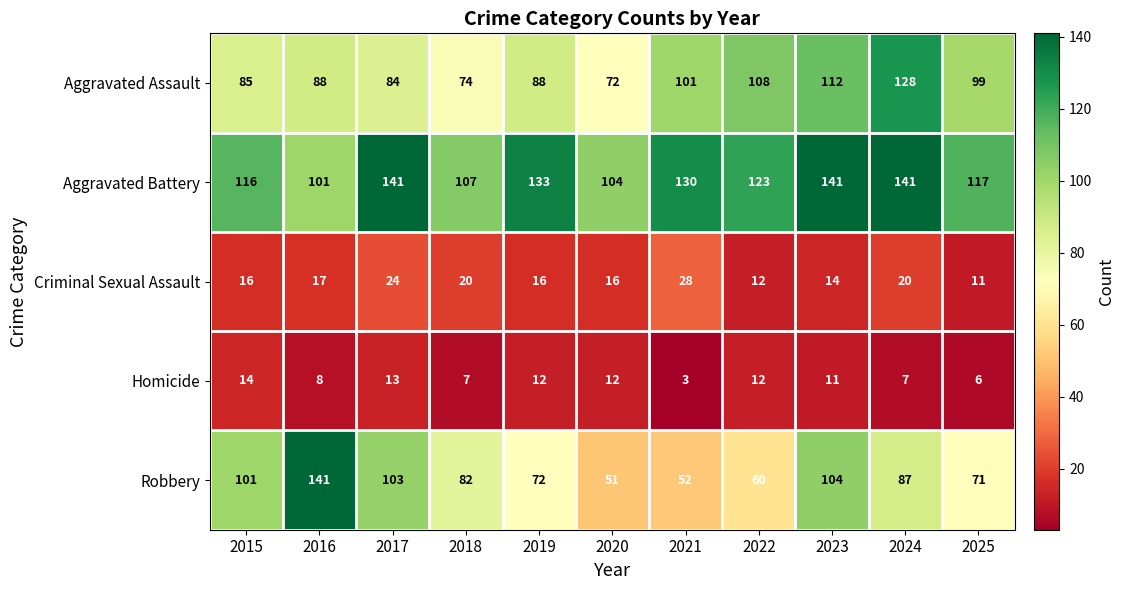

What is the difference between the second highest and second lowest values in the Aggravated Battery series?

37